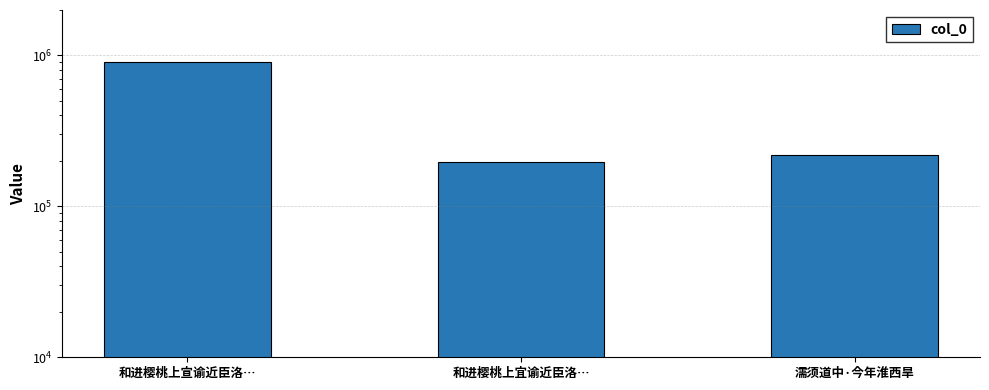

The value at 和进樱桃上宜谕近臣洛… is 59179. True or false?

False